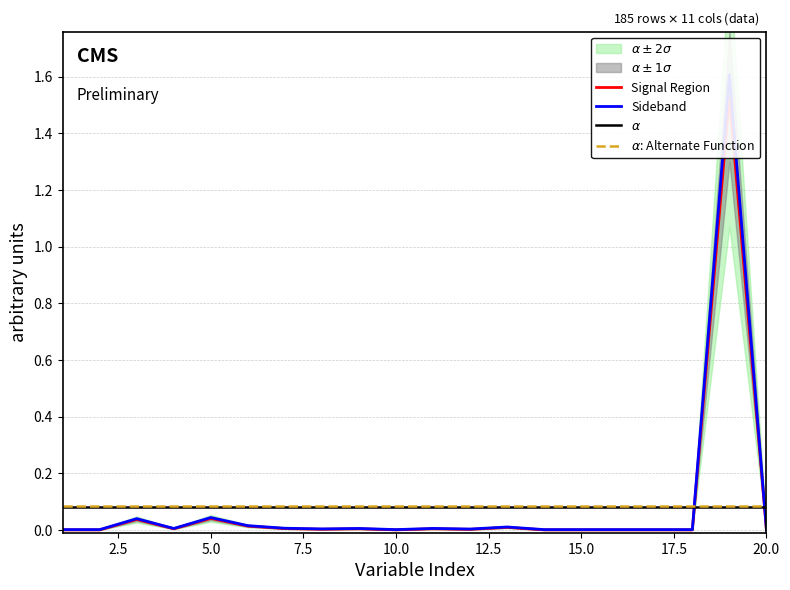

What is the highest value of the $\alpha$: Alternate Function series?

0.1